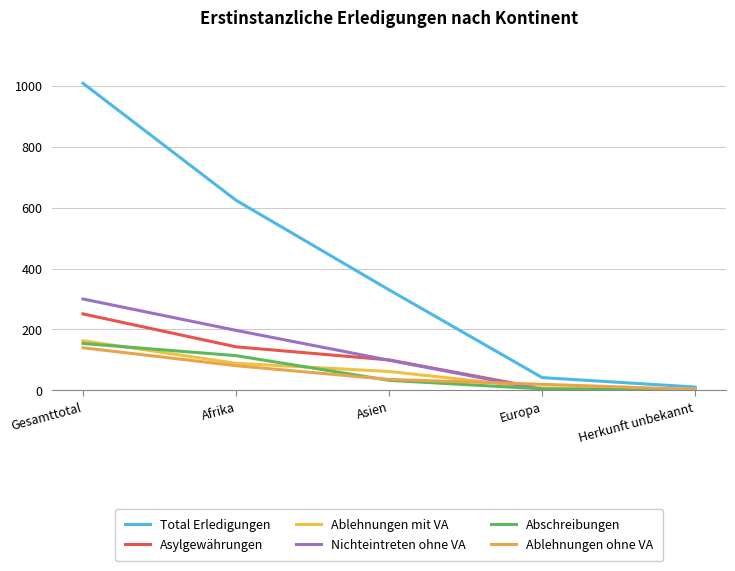

Reading left to right, extract all data points from this chart.

Total Erledigungen: 1008	624	330	42	11
Asylgewährungen: 251	143	100	6	2
Ablehnungen mit VA: 163	89	62	8	4
Nichteintreten ohne VA: 300	197	99	3	1
Abschreibungen: 154	114	33	5	1
Ablehnungen ohne VA: 140	81	36	20	3